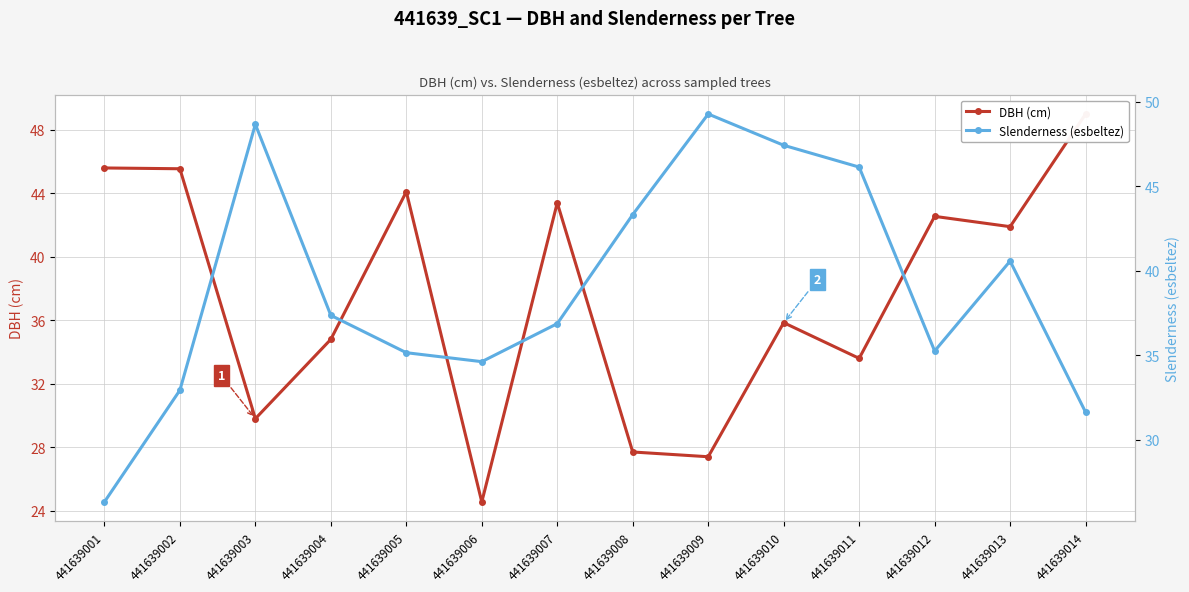

Between 441639014 and 441639011, which is larger?

441639014